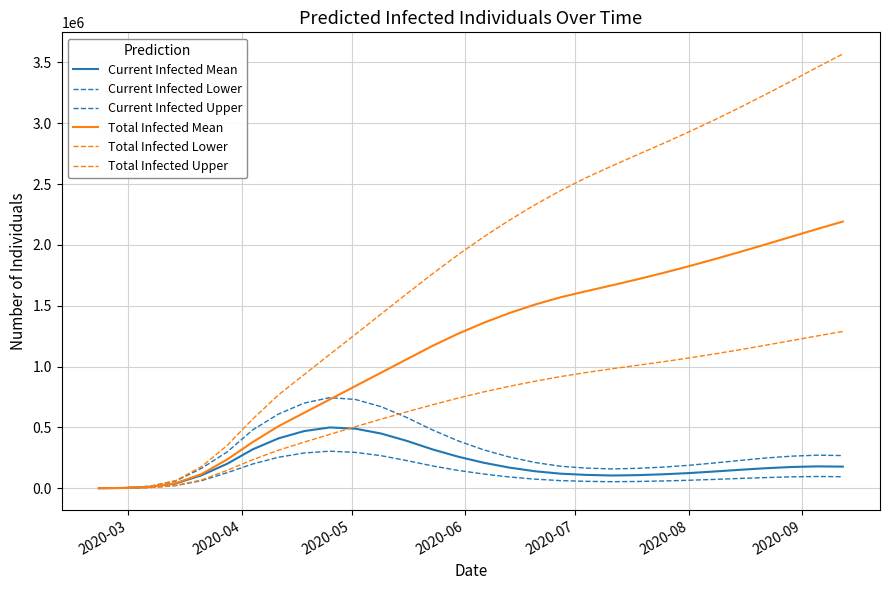

True or false: Total Infected Upper has more than 2 points higher than both neighbors.

False